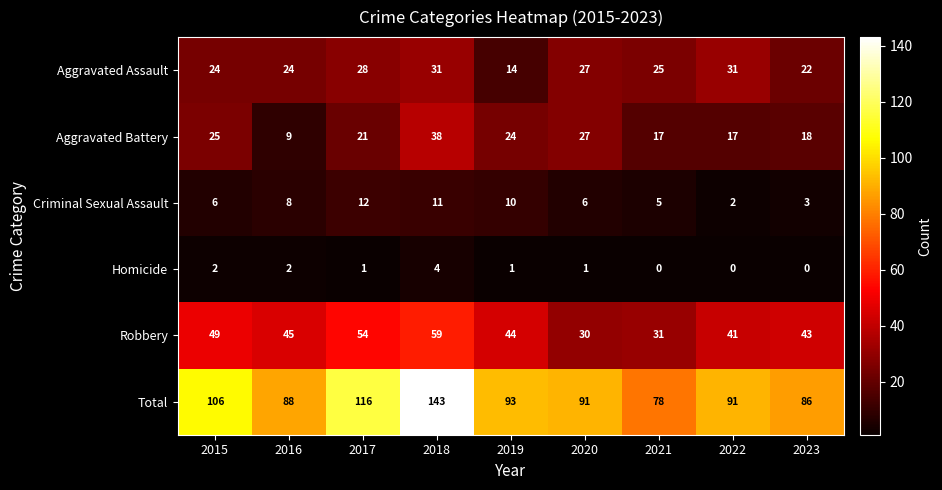

What is the sum of the Aggravated Assault values at 2023 and 2021?

47